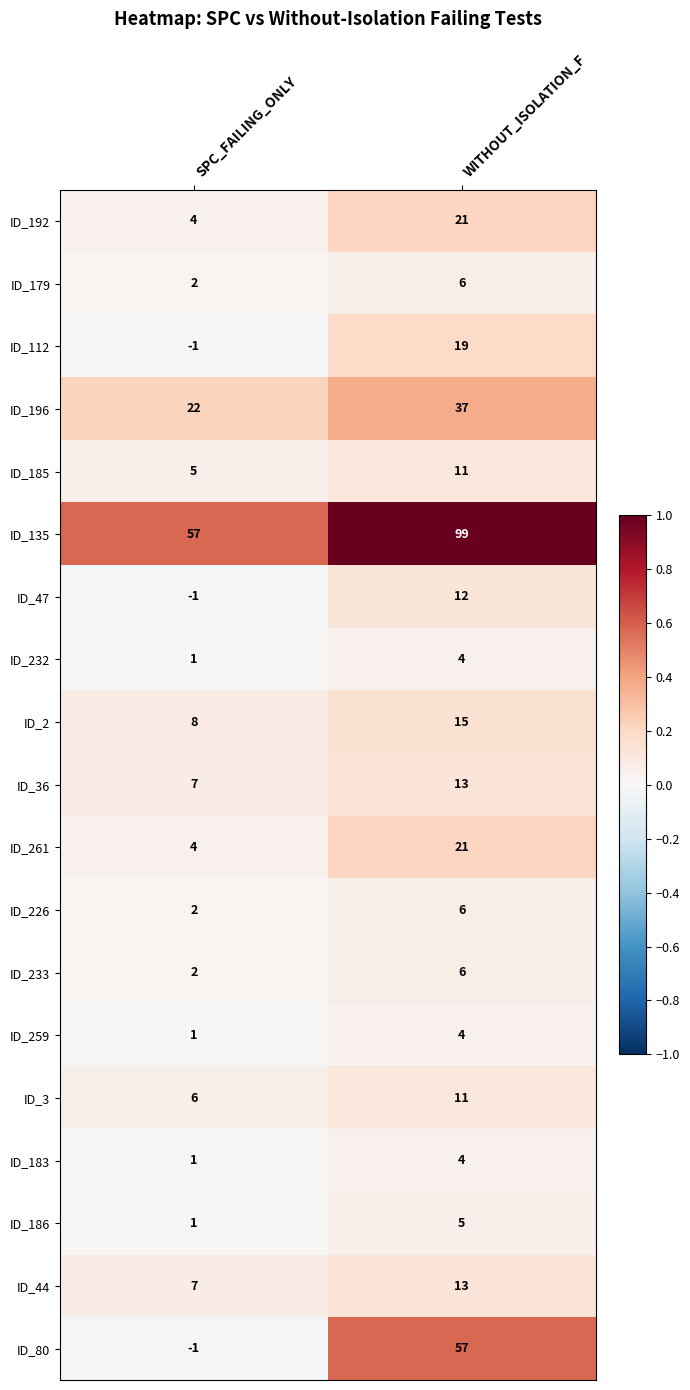

What is the sum of all ID_179 values?

8